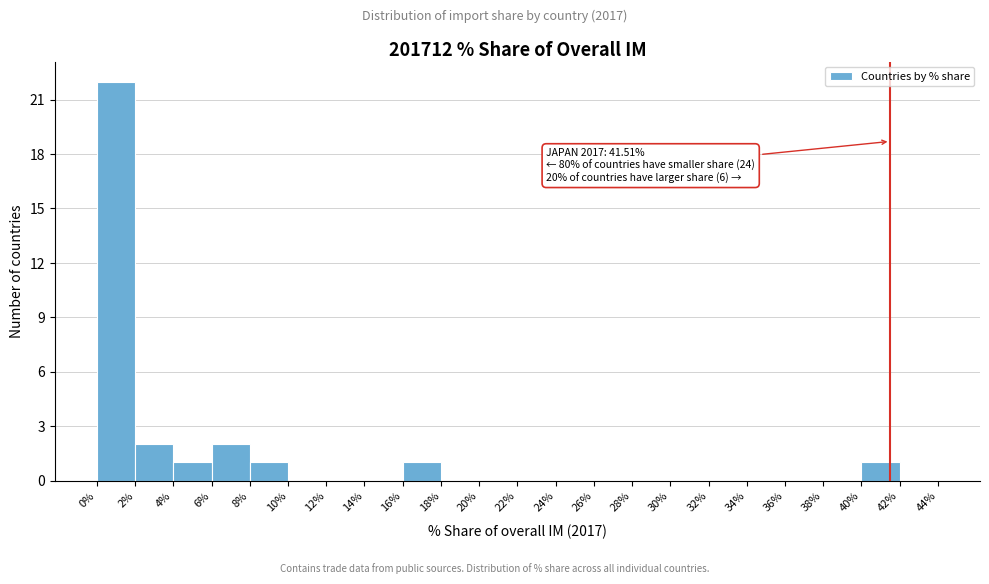

Over which range of the x-axis is the bar tallest?

0% to 2%